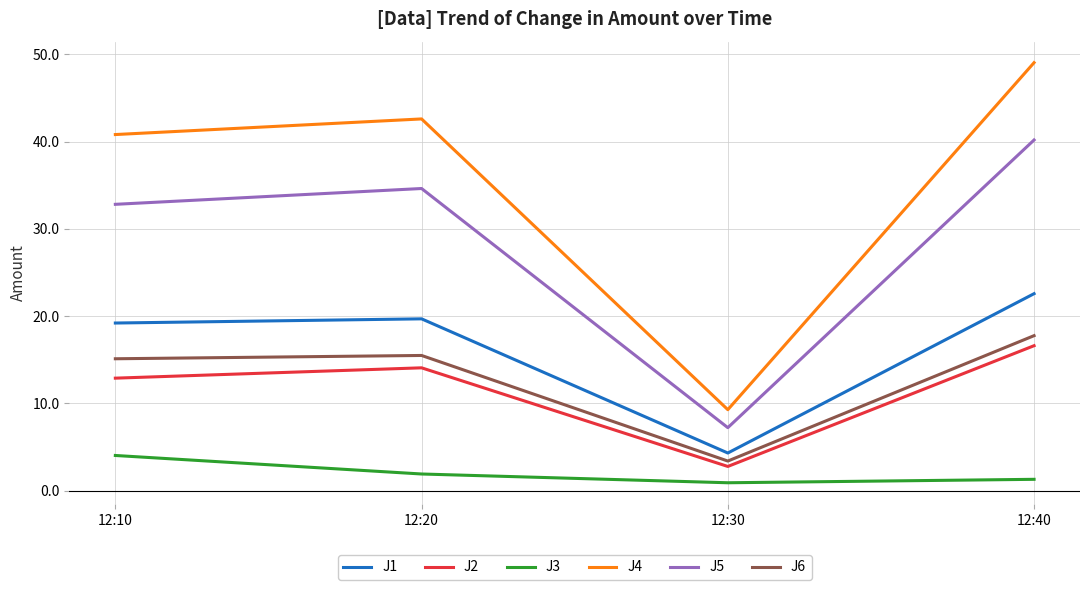

Count the number of categories in the chart.

4